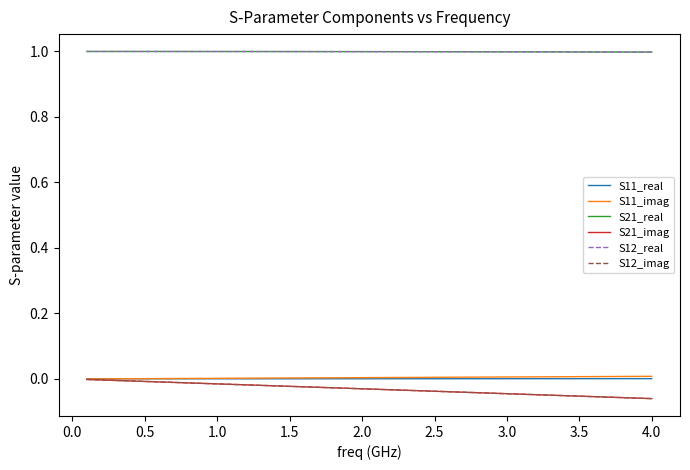

How many lines are shown in the chart?

6